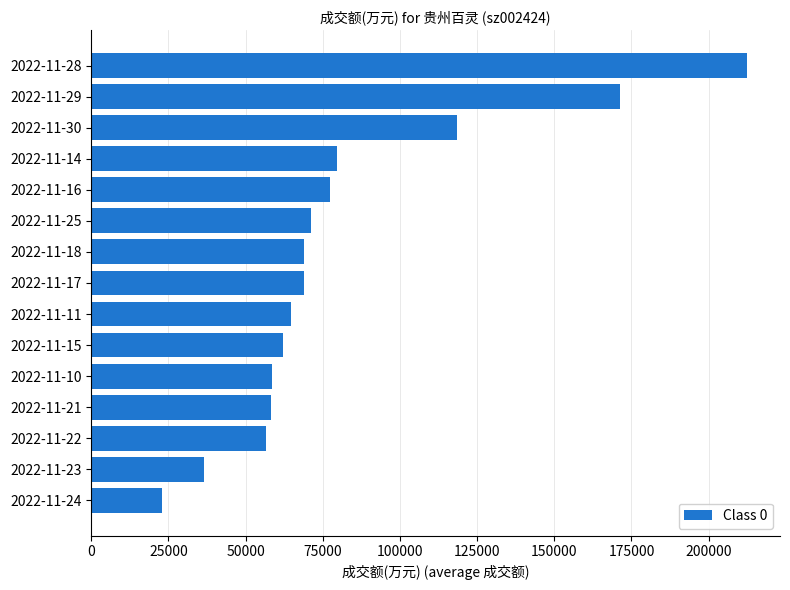

Which has a higher value, 2022-11-28 or 2022-11-11?

2022-11-28